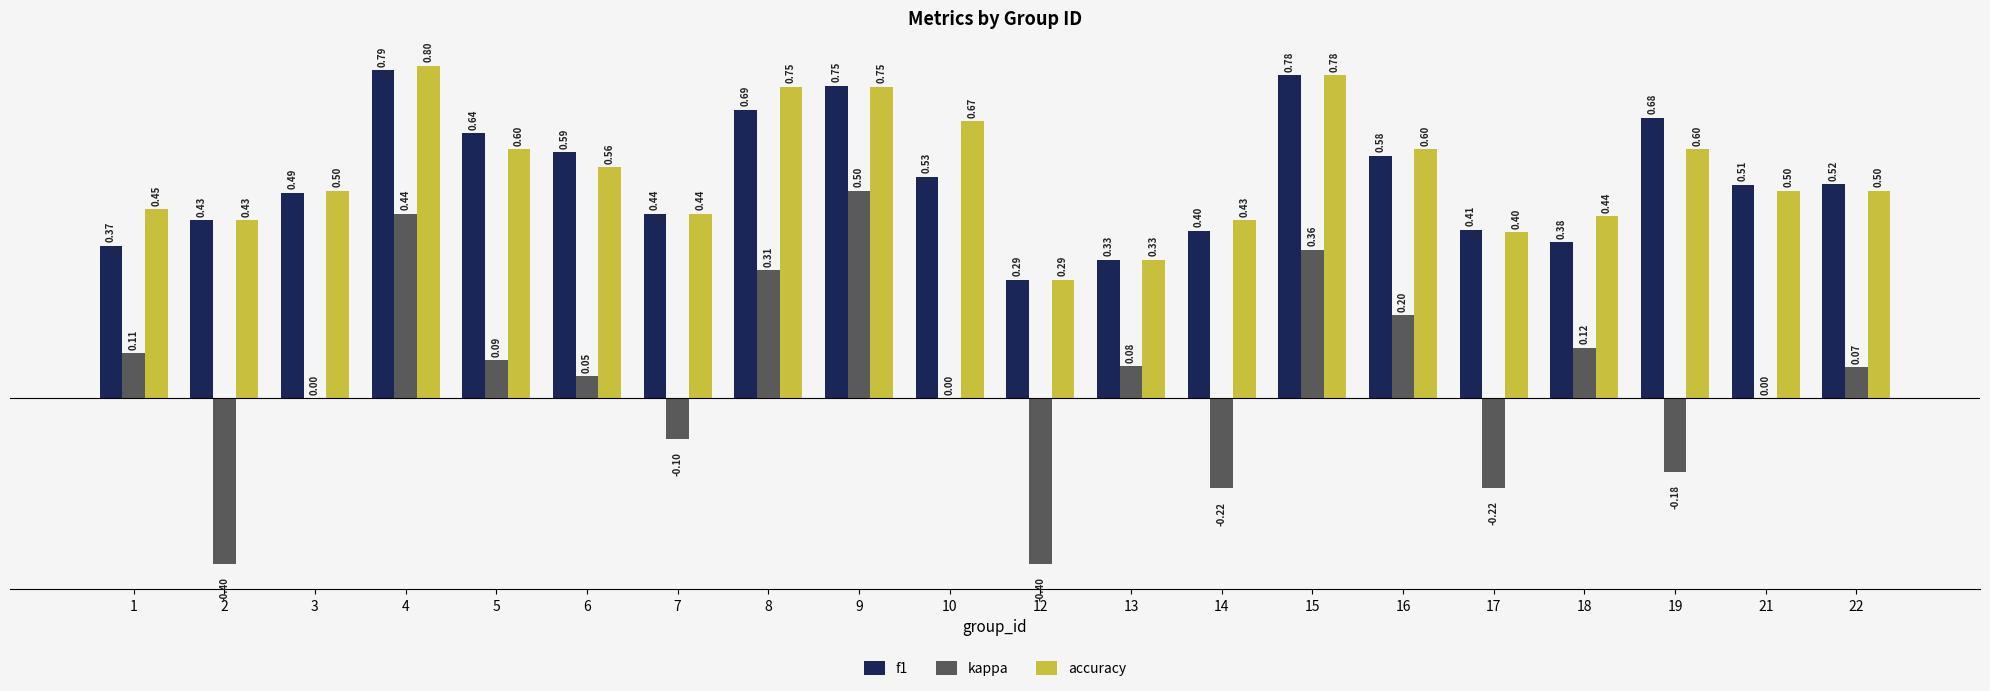

What is the total value across all series at 21?

1.0